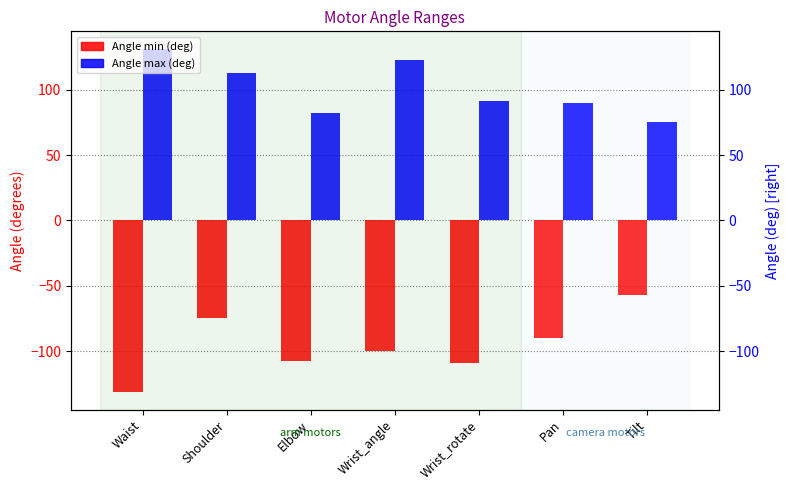

Reading right to left, what are all the values shown in this chart?

Angle min (deg): Tilt=-57.3	Pan=-90.0	Wrist_rotate=-108.9	Wrist_angle=-100.0	Elbow=-107.1	Shoulder=-74.5	Waist=-131.5
Angle max (deg): Tilt=75.0	Pan=90.0	Wrist_rotate=91.7	Wrist_angle=123.0	Elbow=82.2	Shoulder=113.0	Waist=131.5